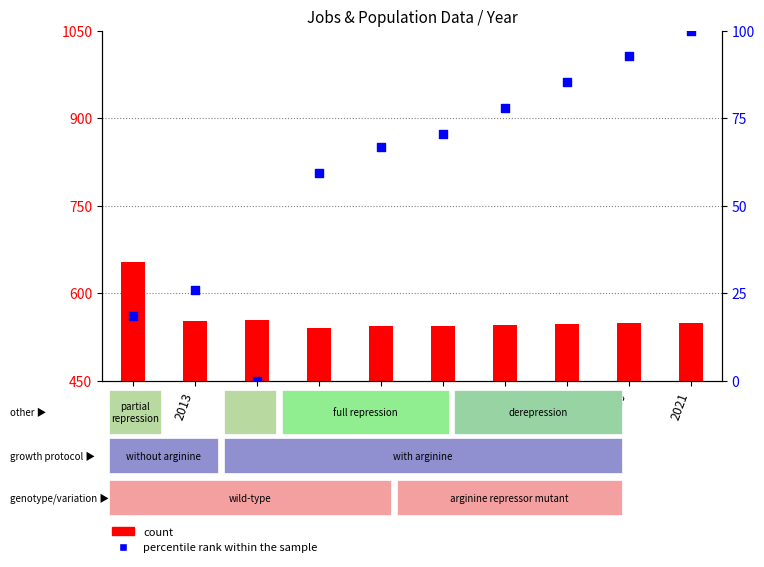

At which category is the sum across all series the highest?

2012